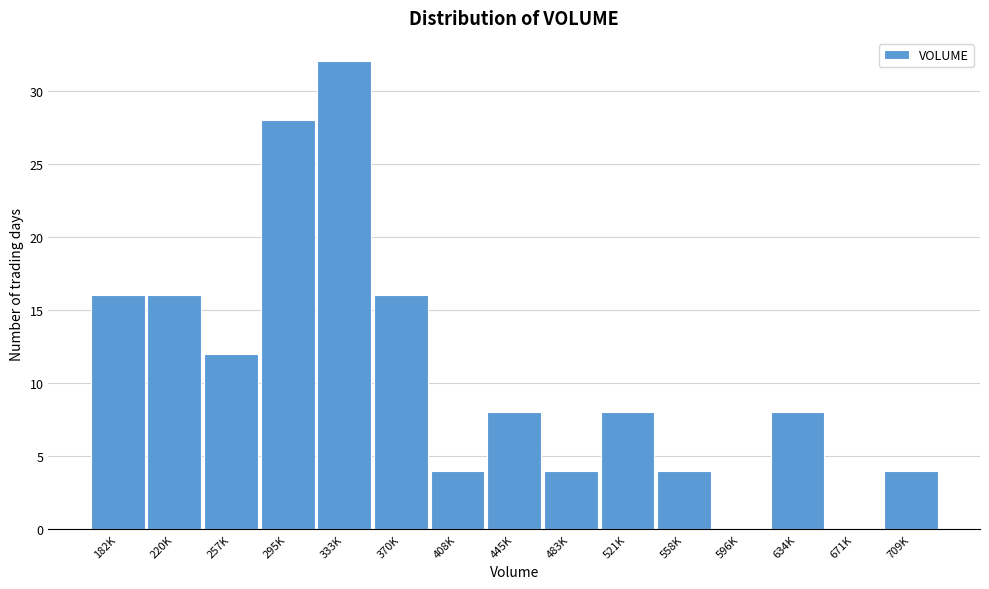

Reading left to right, transcribe all the data shown in this chart.

182K=16	220K=16	257K=12	295K=28	333K=32	370K=16	408K=4	445K=8	483K=4	521K=8	558K=4	596K=0	634K=8	671K=0	709K=4